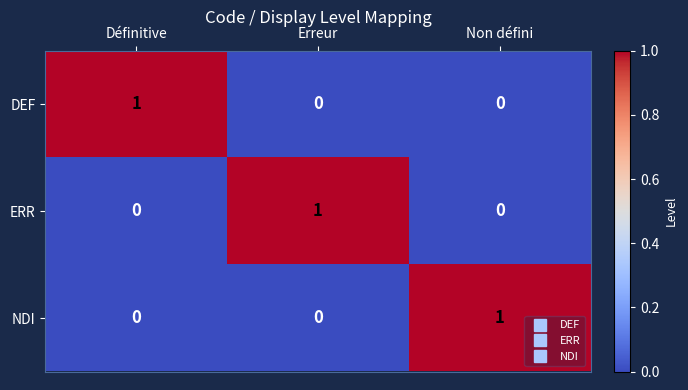

What is the difference between the highest and lowest values at Non défini?

1